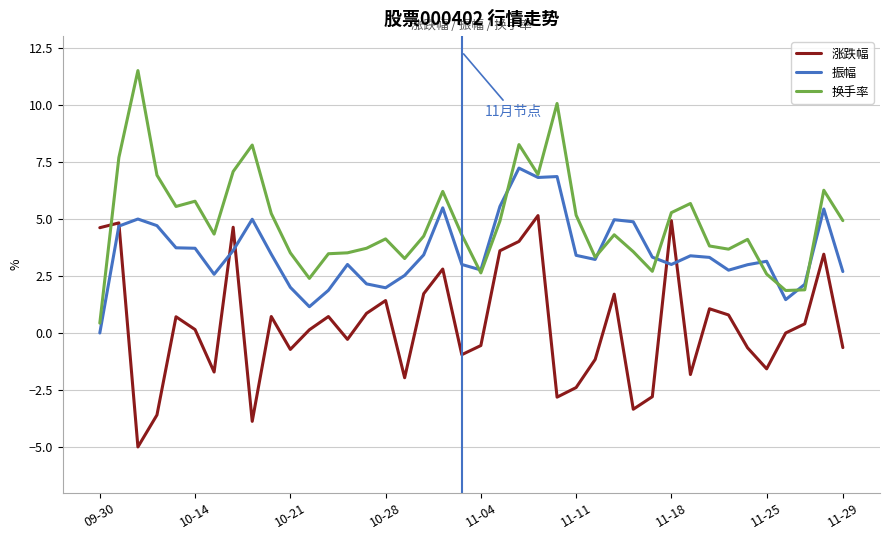

What is the minimum value shown in the chart?

-5.0